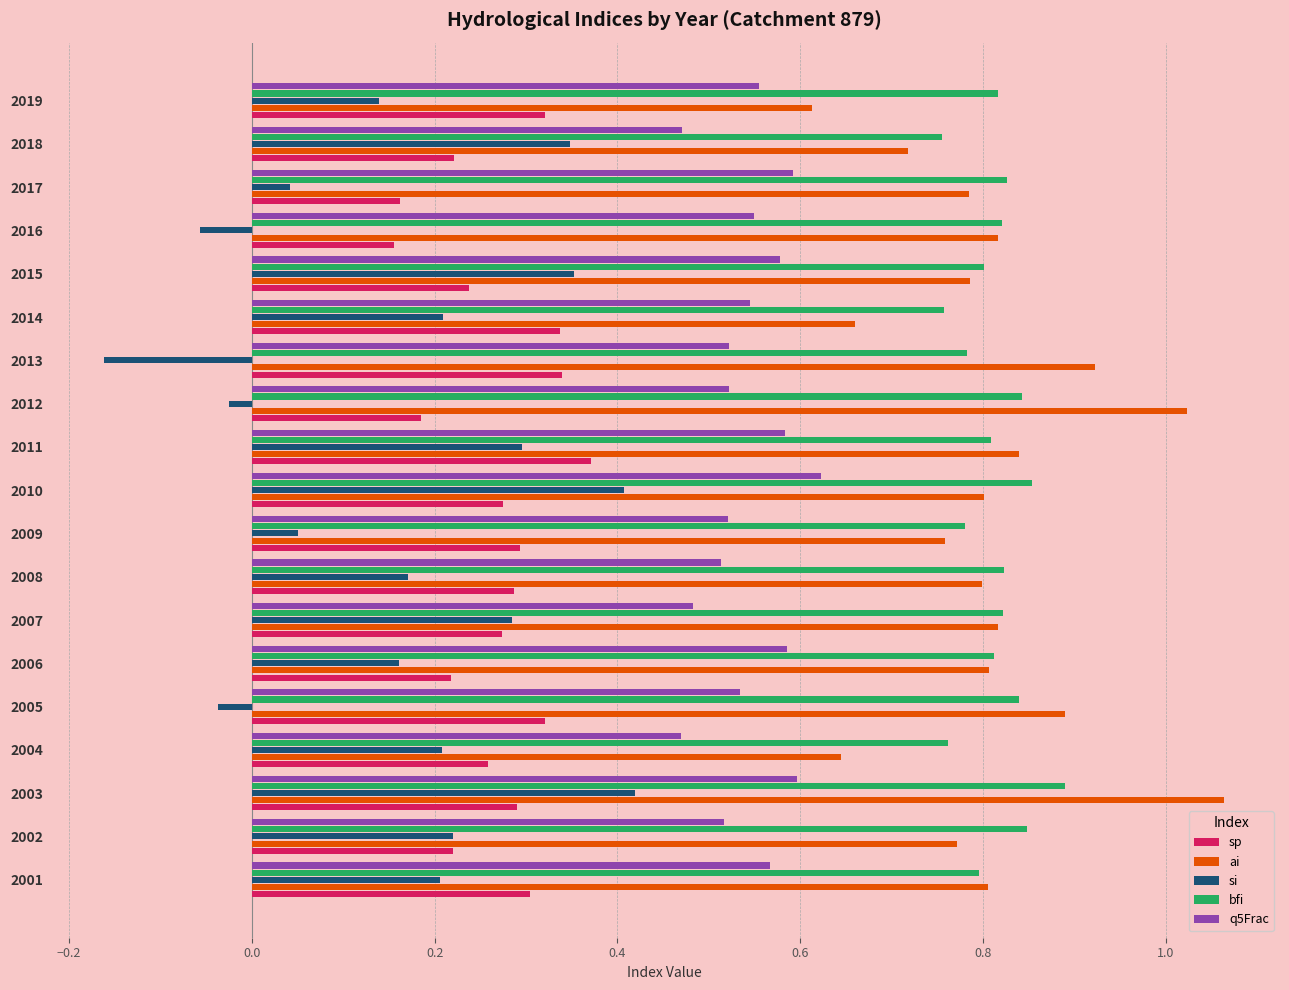

Is it true that bfi equals 0.3 at 2004?

False